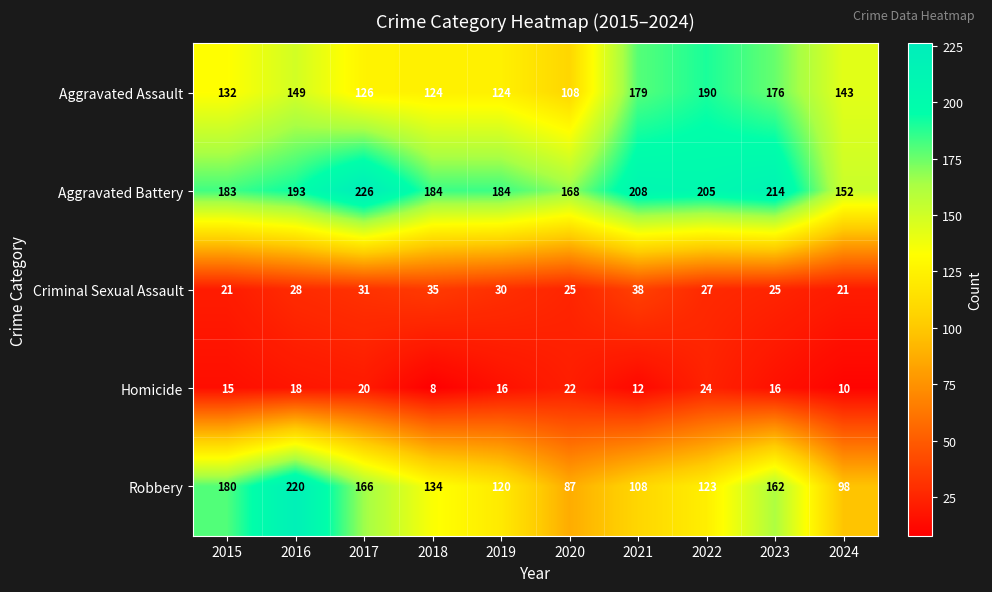

True or false: Homicide has a value of 16 at 2019.

True